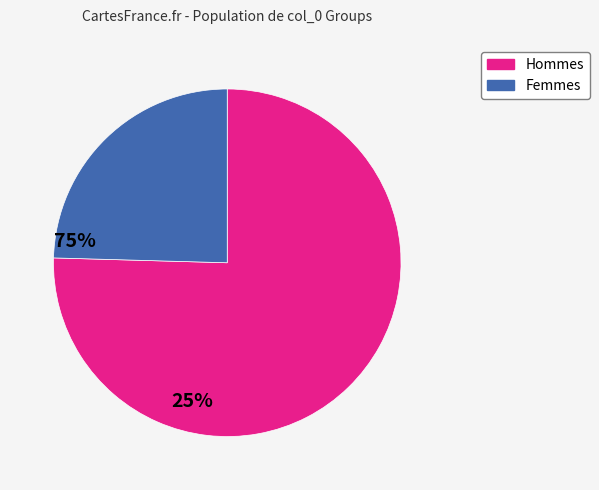

Rank the categories by value from highest to lowest.

Hommes, Femmes